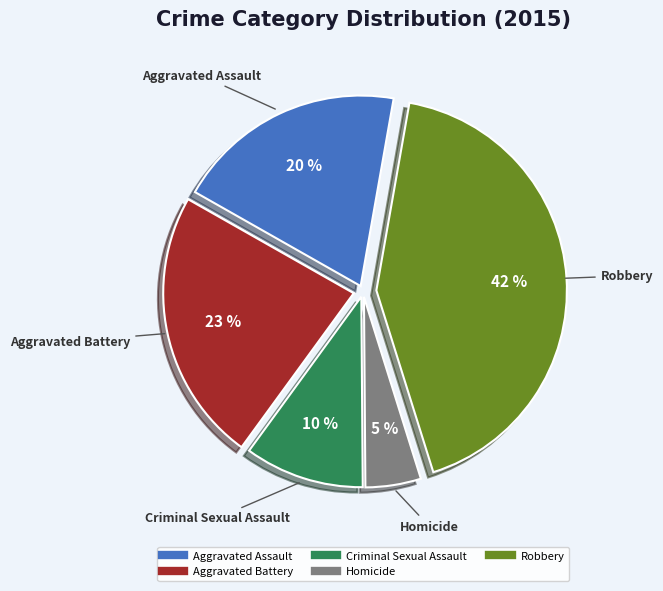

Which category has the smallest portion of the pie?

Homicide